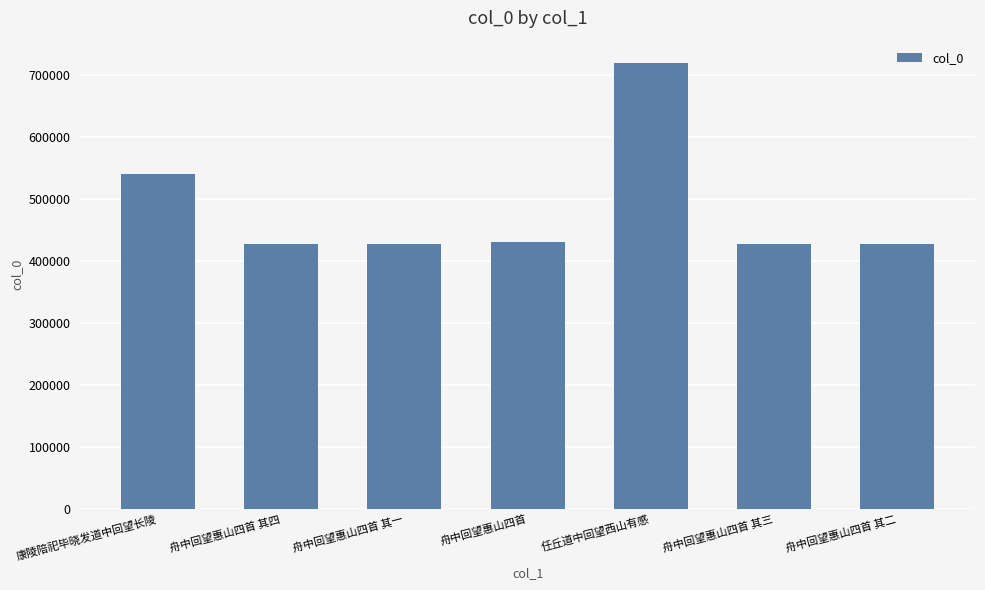

What is the difference between the values at 康陵陪祀毕晓发道中回望长陵 and 舟中回望惠山四首 其四?

112410